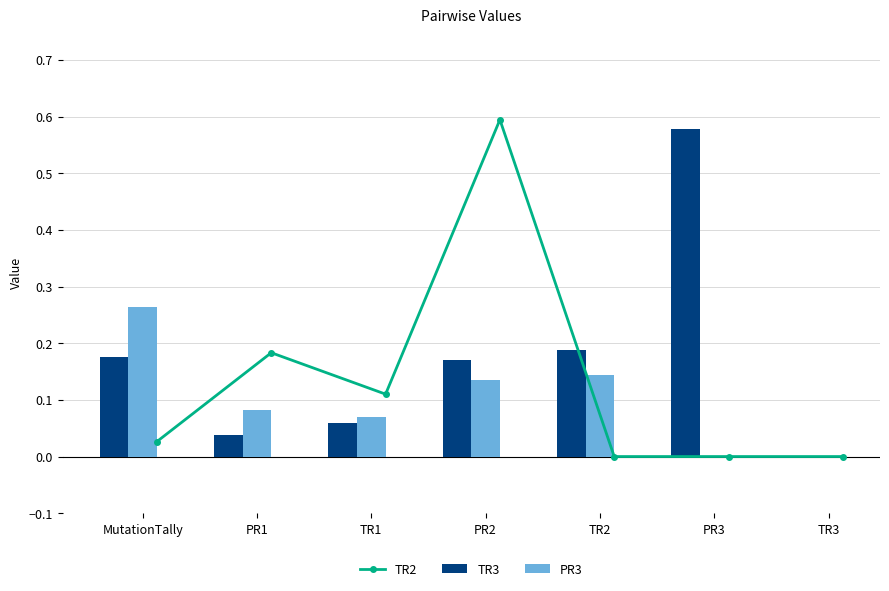

Count the number of data series in this chart.

3